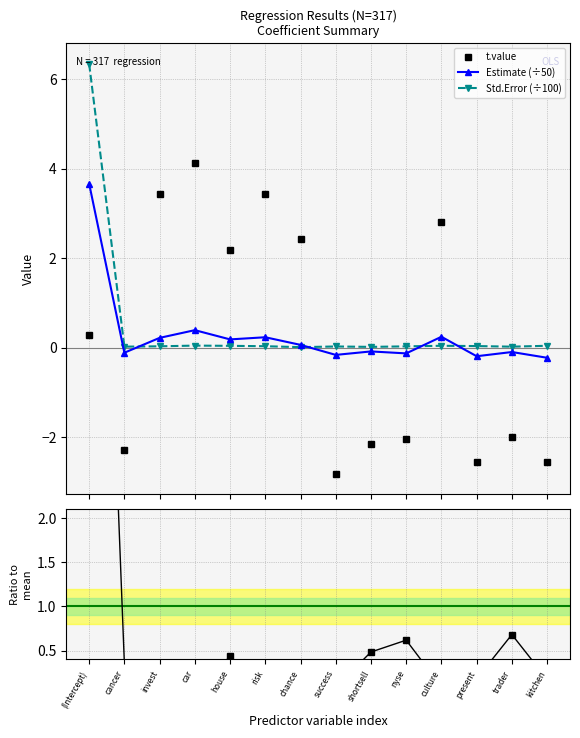

In Pr / mean(Pr), how many points are lower than both neighbors (excluding endpoints)?

4